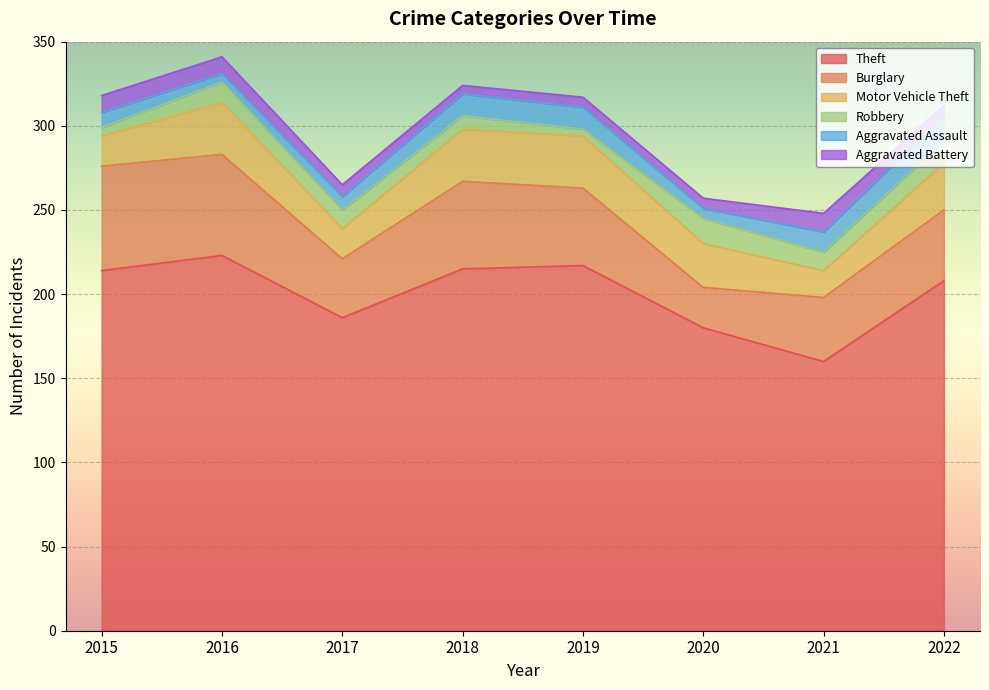

Is it true that Robbery equals 15 at 2020?

True